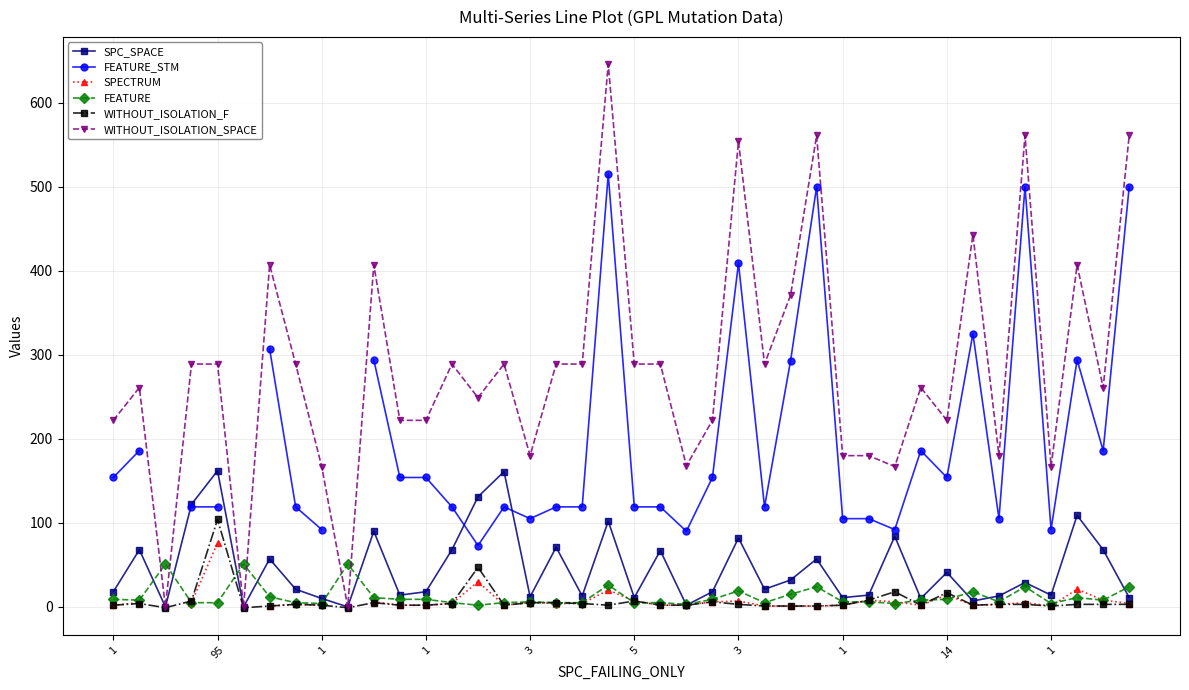

True or false: WITHOUT_ISOLATION_SPACE has a value of 167.0 at 30.

True